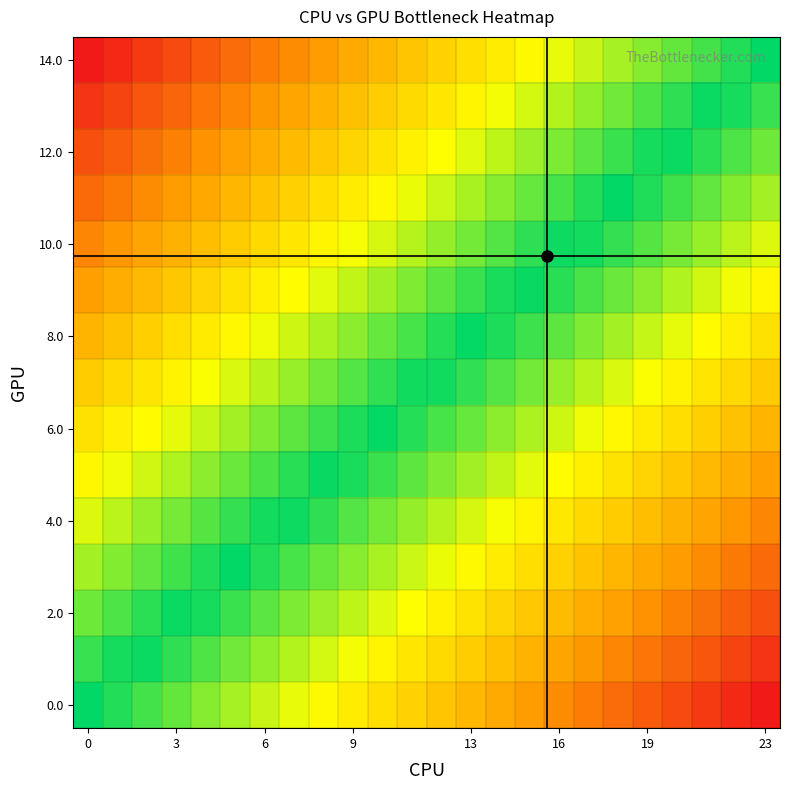

At which category is the sum across all series the highest?

23